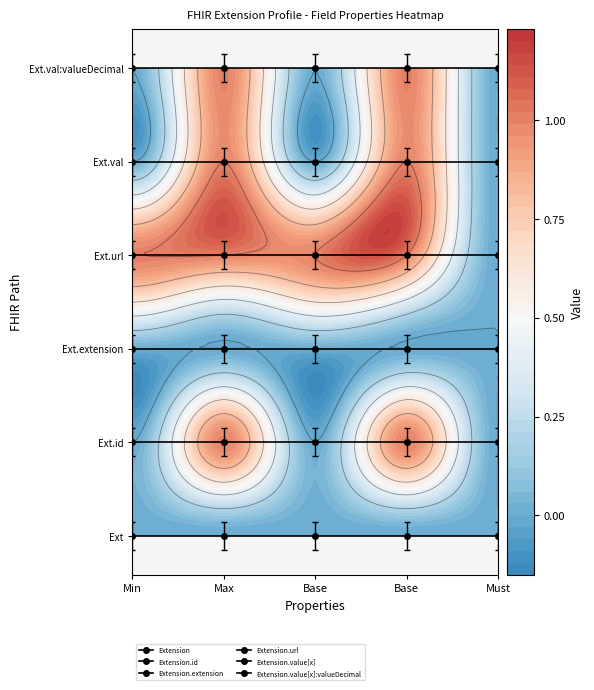

How many categories are shown in the chart?

5